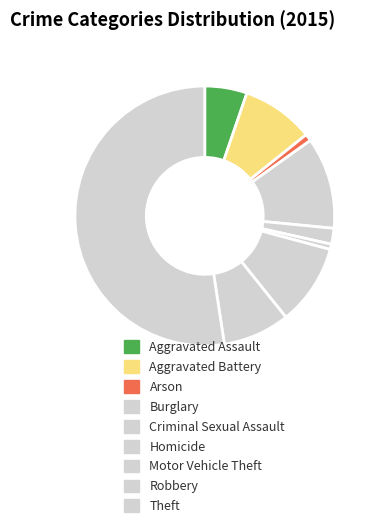

Which slice is the largest?

Theft